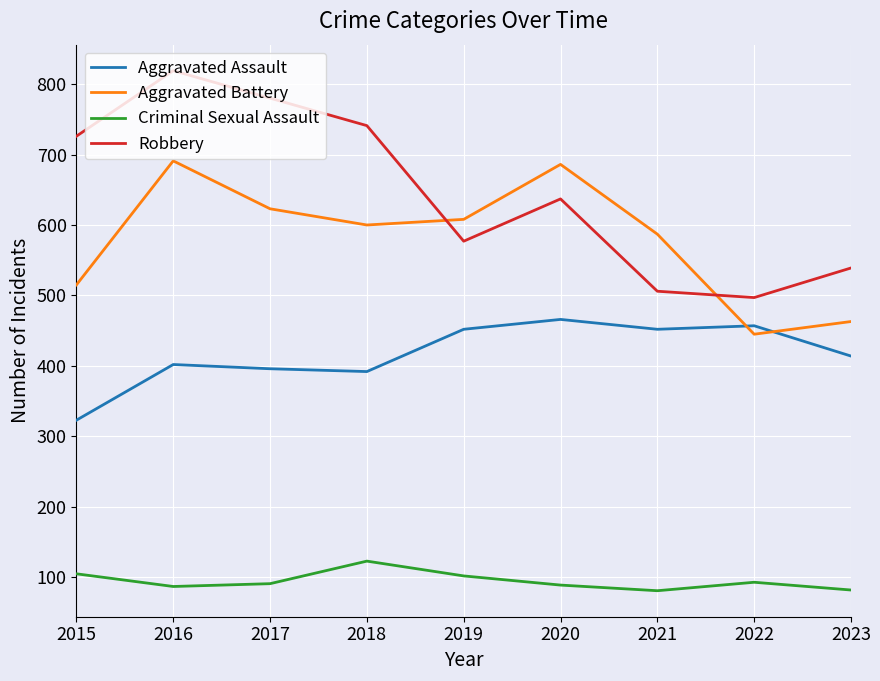

What is the sum of all Criminal Sexual Assault values?

853